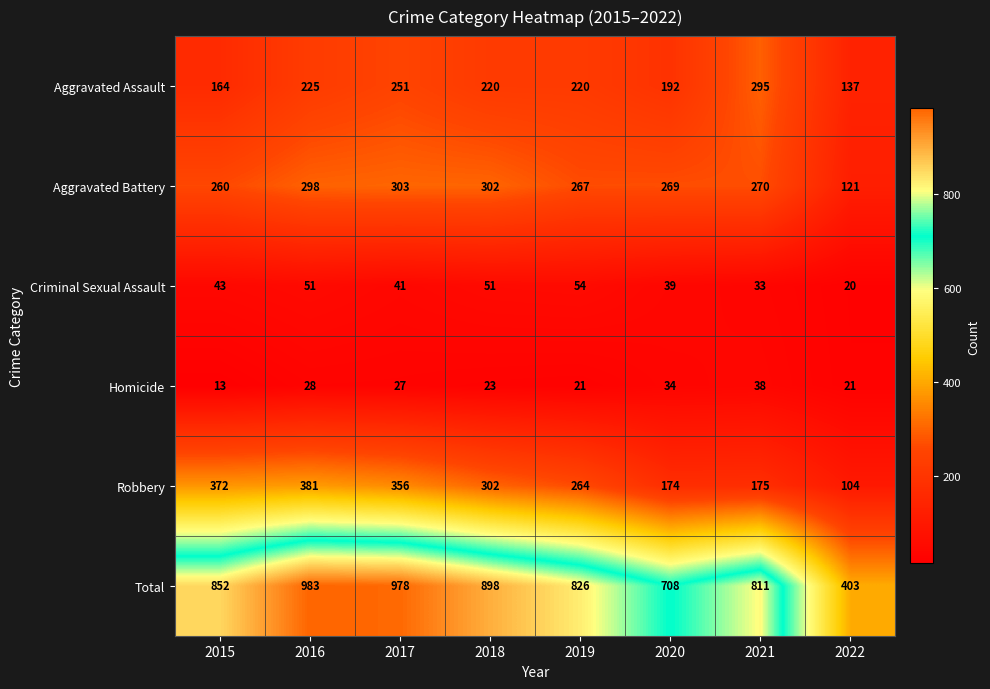

Rank the series at 2021 from highest to lowest value.

Total, Aggravated Assault, Aggravated Battery, Robbery, Homicide, Criminal Sexual Assault